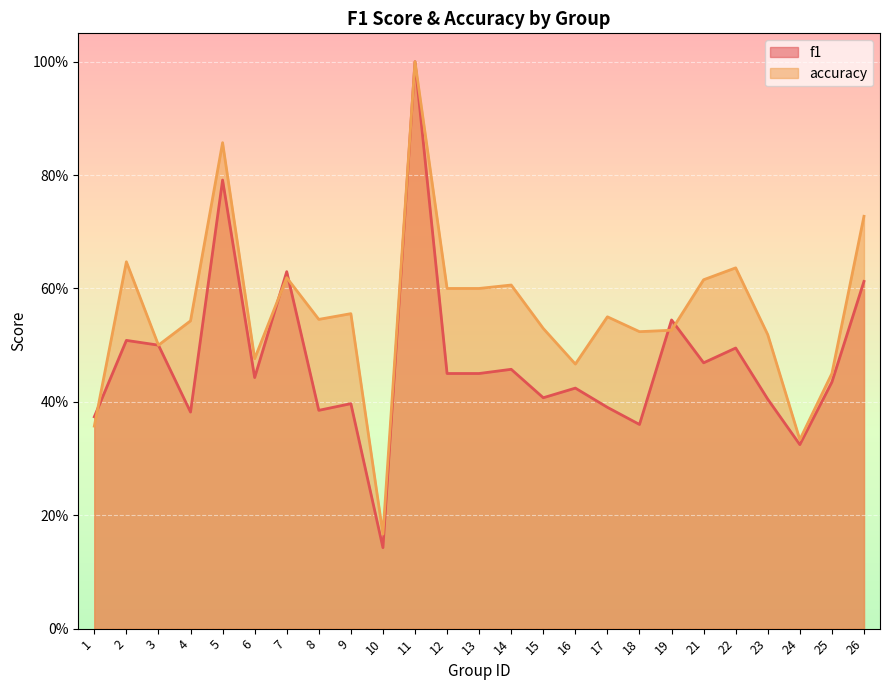

True or false: accuracy has a value of 1.1 at 7.

False